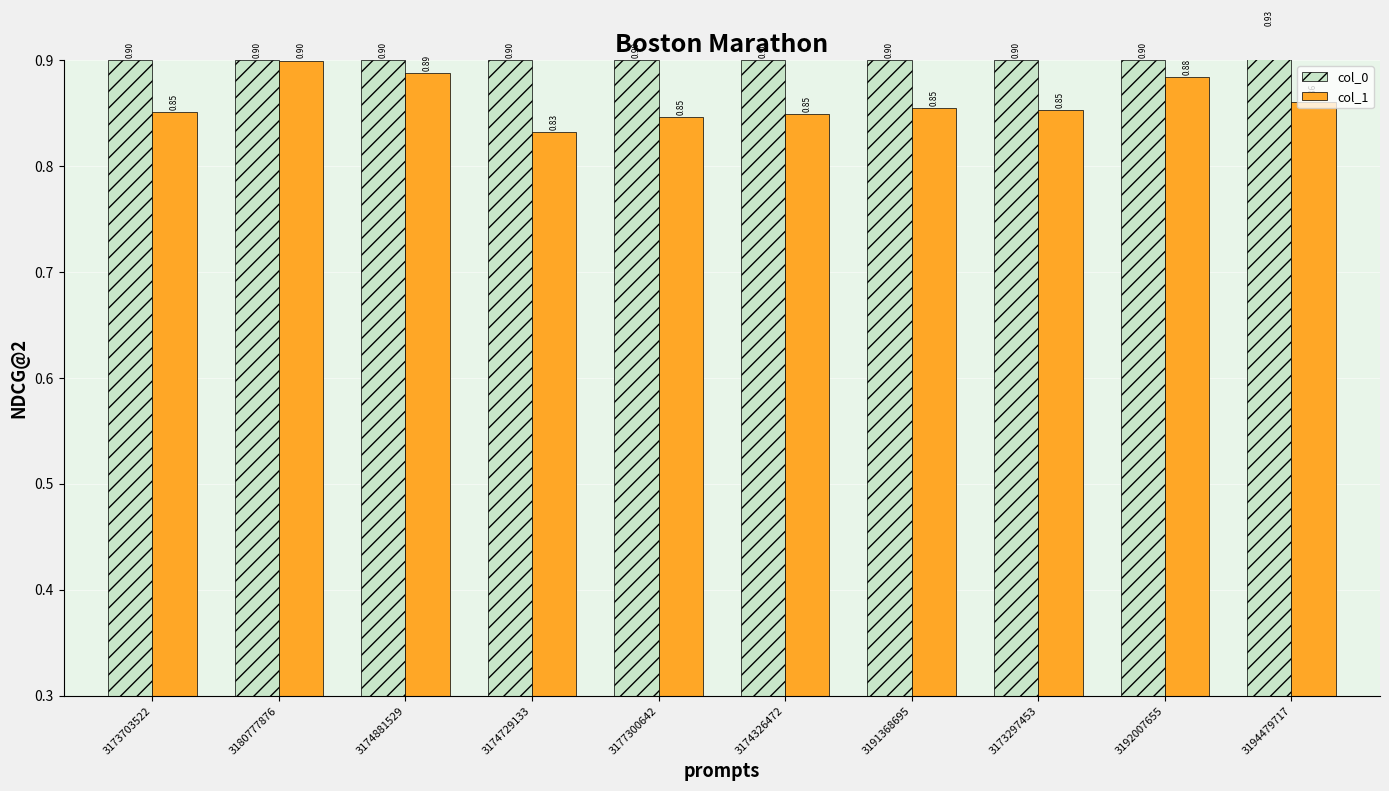

What is the value of the col_0 bar at the 2nd from the left?

0.9